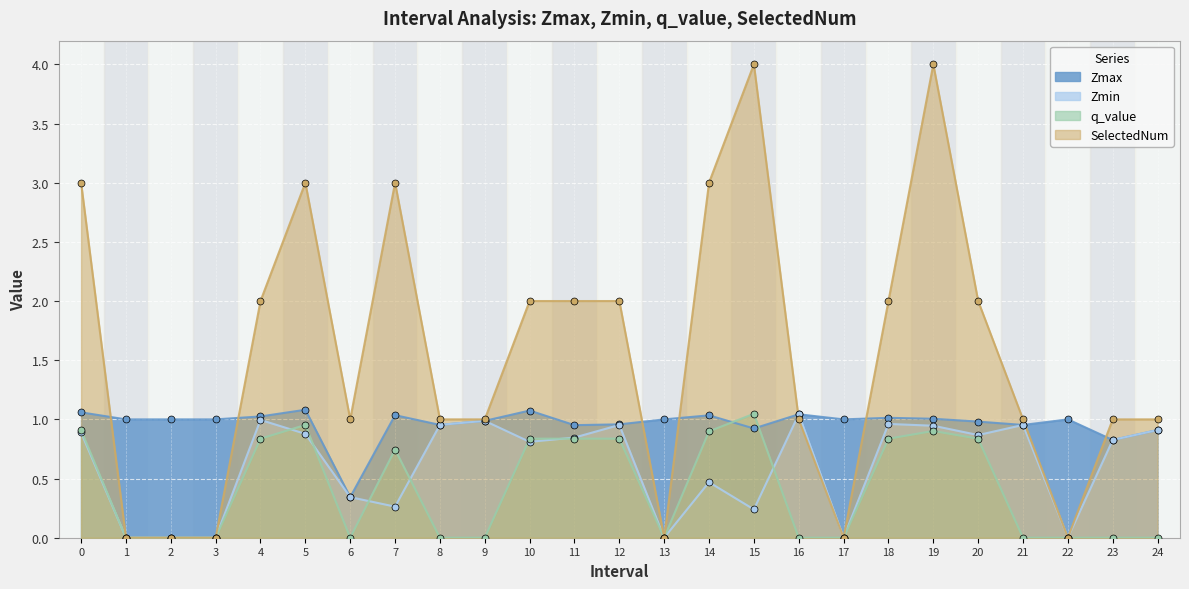

At how many categories does at least one series exceed 0?

25